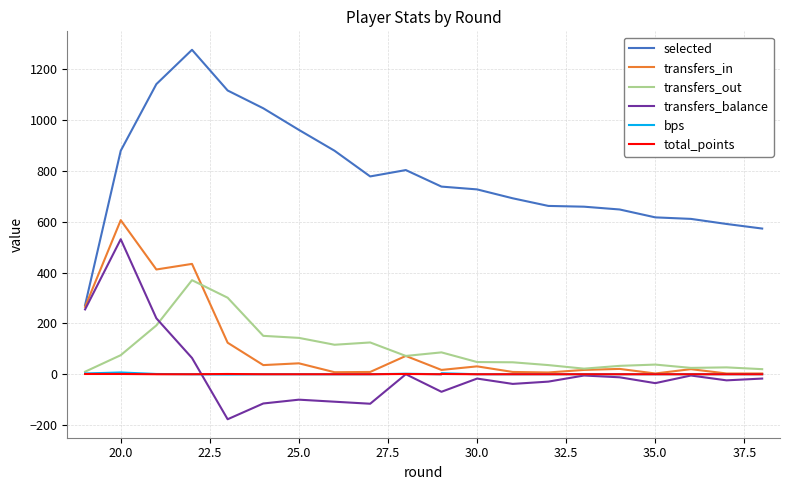

How many values in transfers_balance are above zero?

4